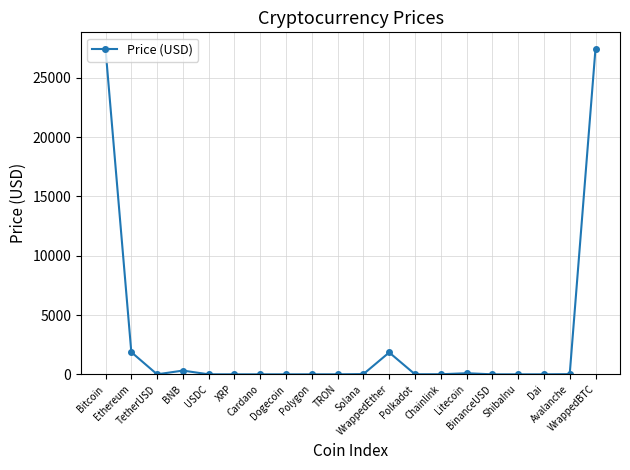

True or false: the data has more than 0 interior local peaks.

True